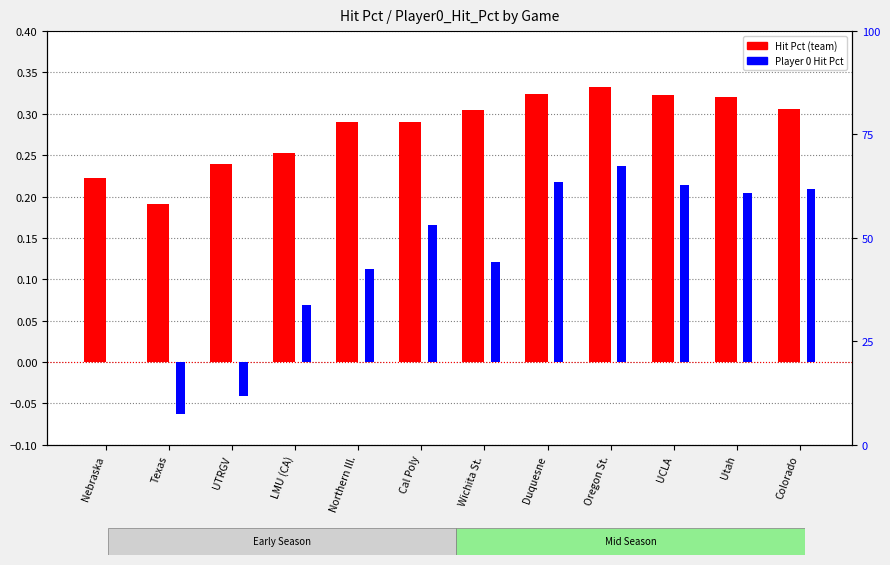

What is the label of the 5th bar from the right?

Duquesne